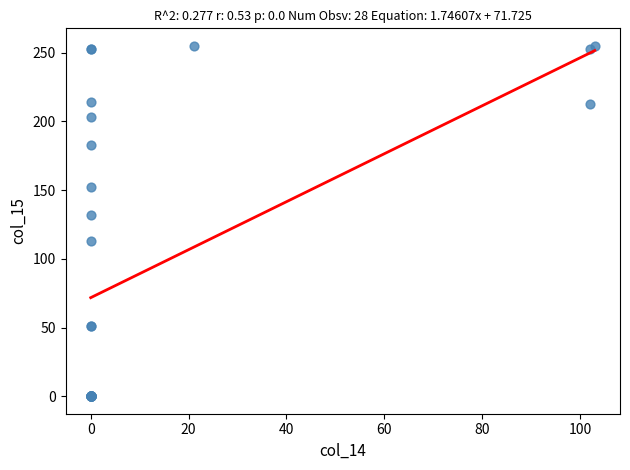

What Y value in the scatter plot is closest to 127?

132